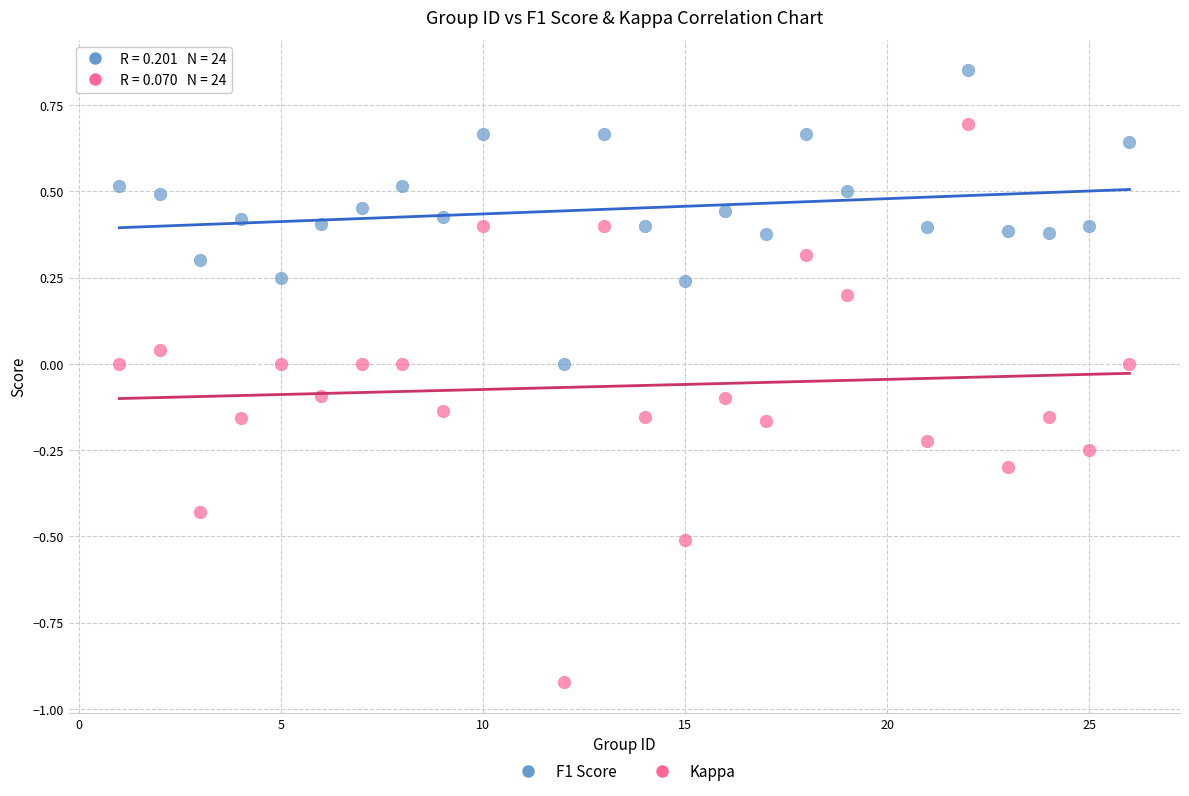

Across all data points, what is the range of X values (max minus min)?

25.0